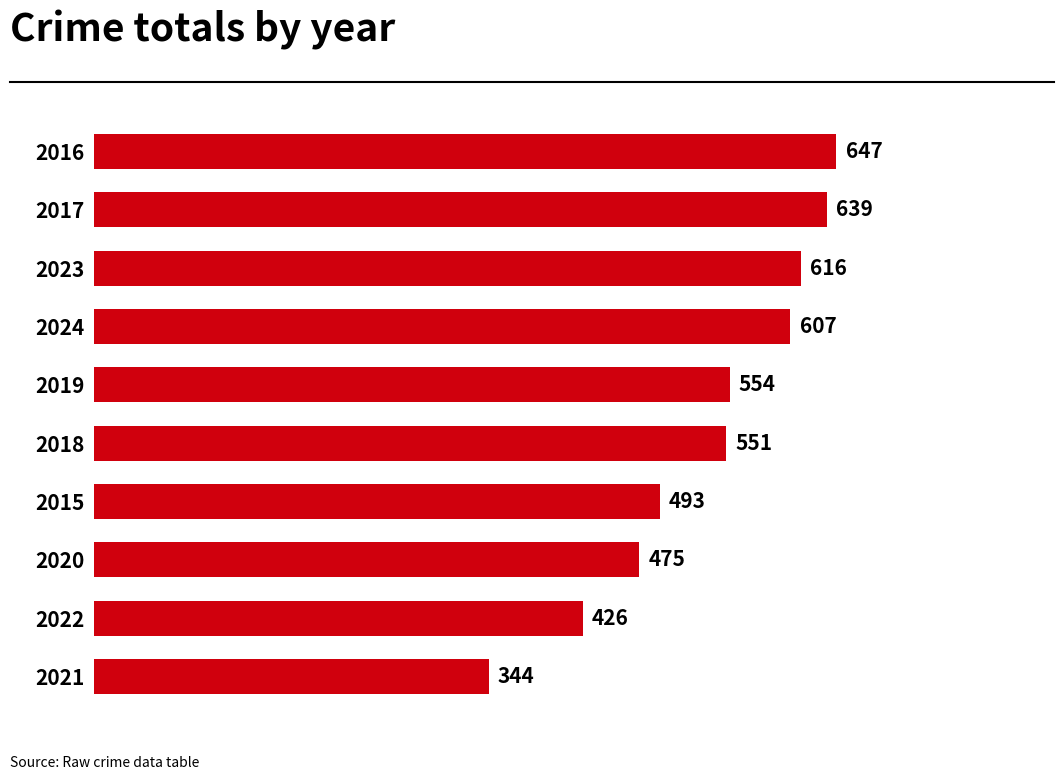

Where is the data nearest to the value 495?

2015